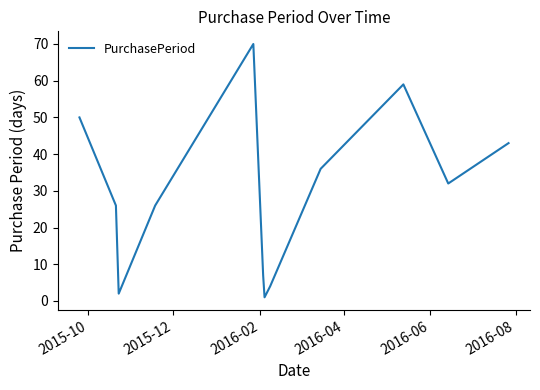

What is the greatest value displayed?

70